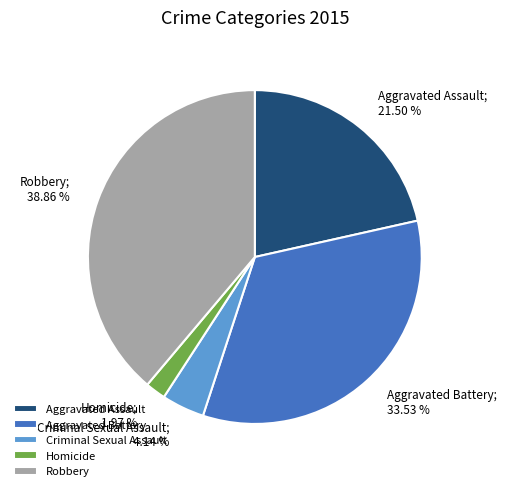

Rank the categories by value from lowest to highest.

Homicide, Criminal Sexual Assault, Aggravated Assault, Aggravated Battery, Robbery